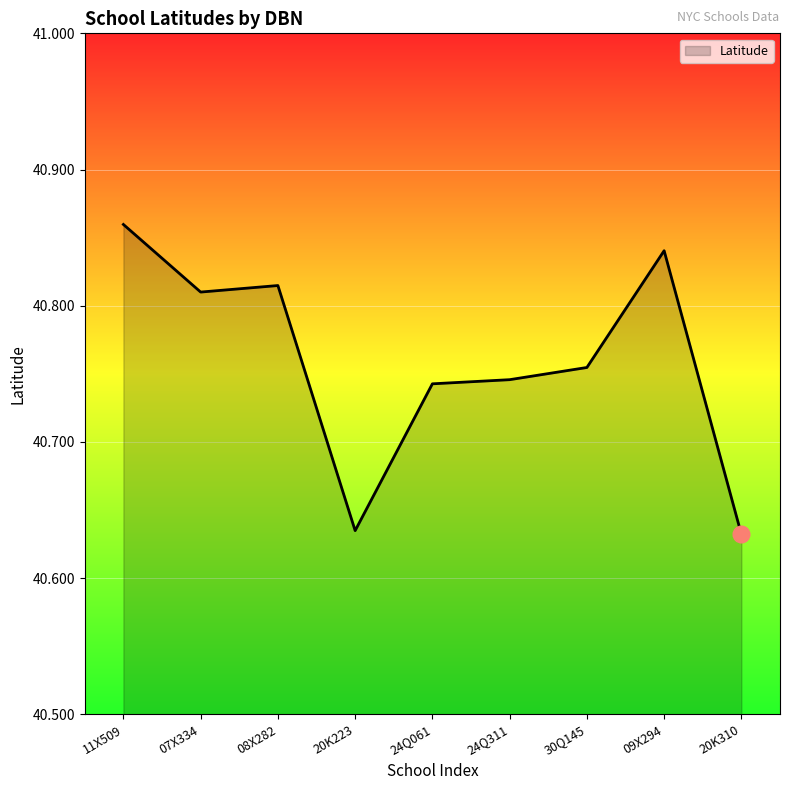

What position from the right is 07X334?

8